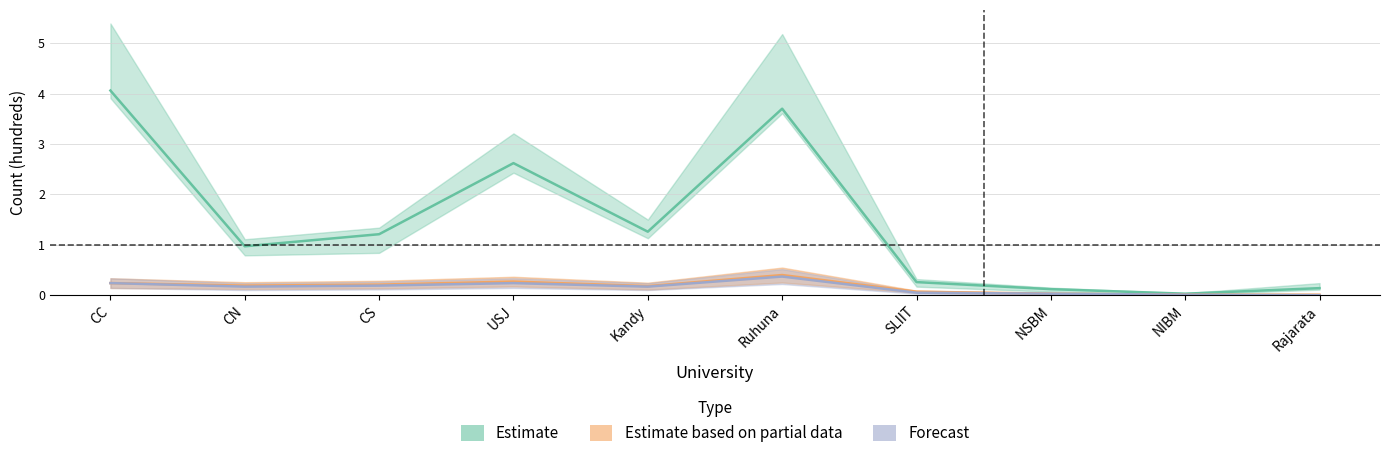

True or false: Forecast has a value of 0.0 at NSBM.

True